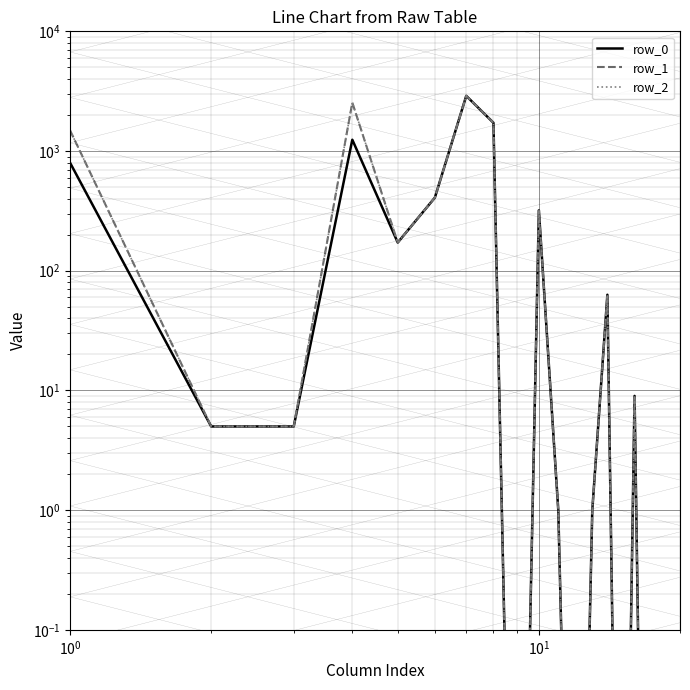

What is the highest value of the row_0 series?

2890.0